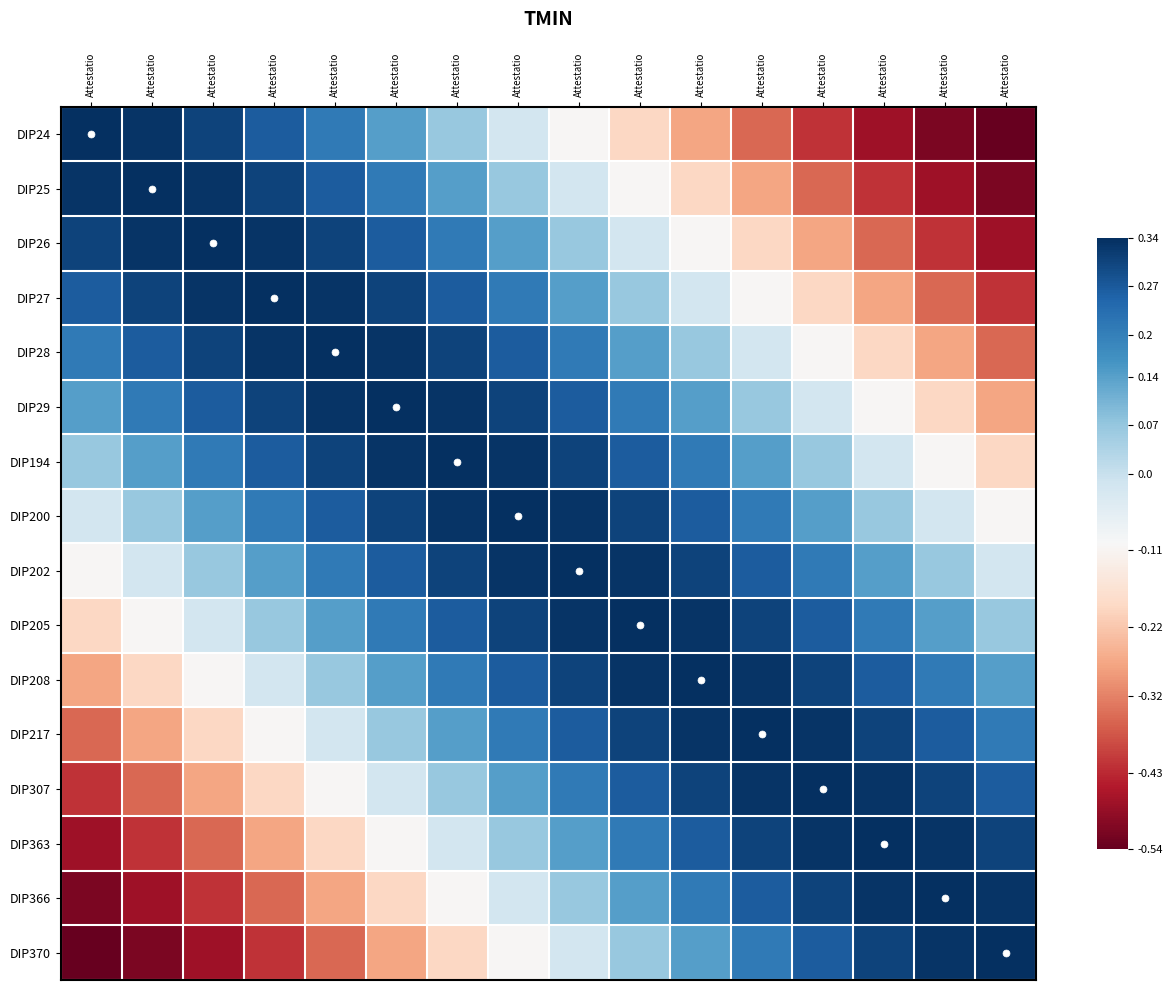

At Attestatio, list the series in order from smallest to largest.

DIP370, DIP366, DIP363, DIP307, DIP217, DIP208, DIP205, DIP202, DIP200, DIP194, DIP29, DIP28, DIP27, DIP26, DIP25, DIP24